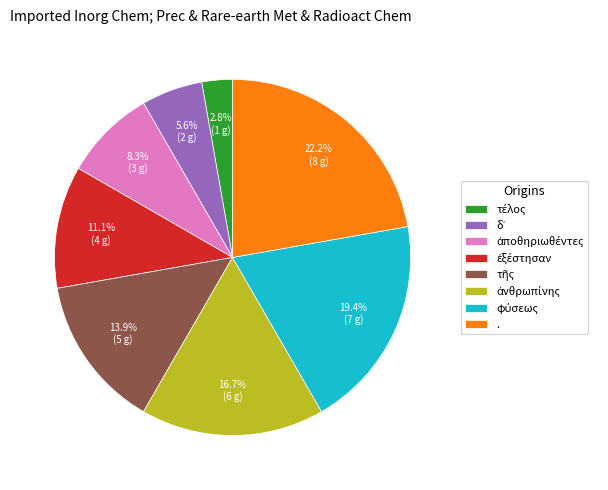

Which category has the biggest portion of the pie?

.